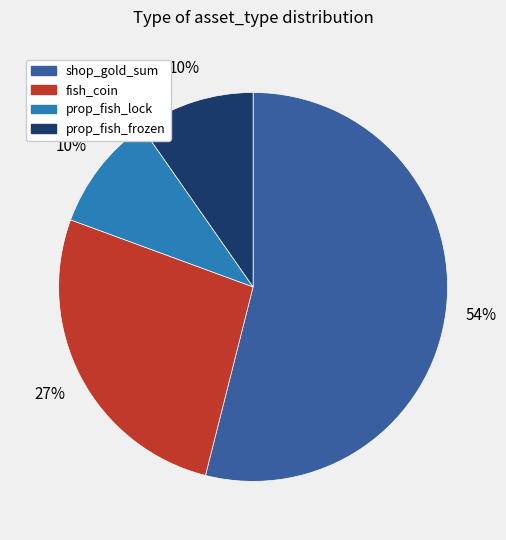

Which slice is the largest?

shop_gold_sum